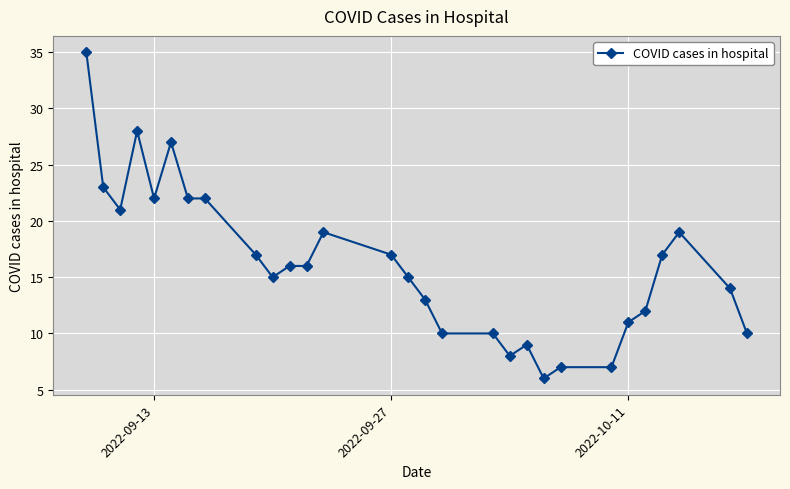

What is the maximum value shown in the chart?

35